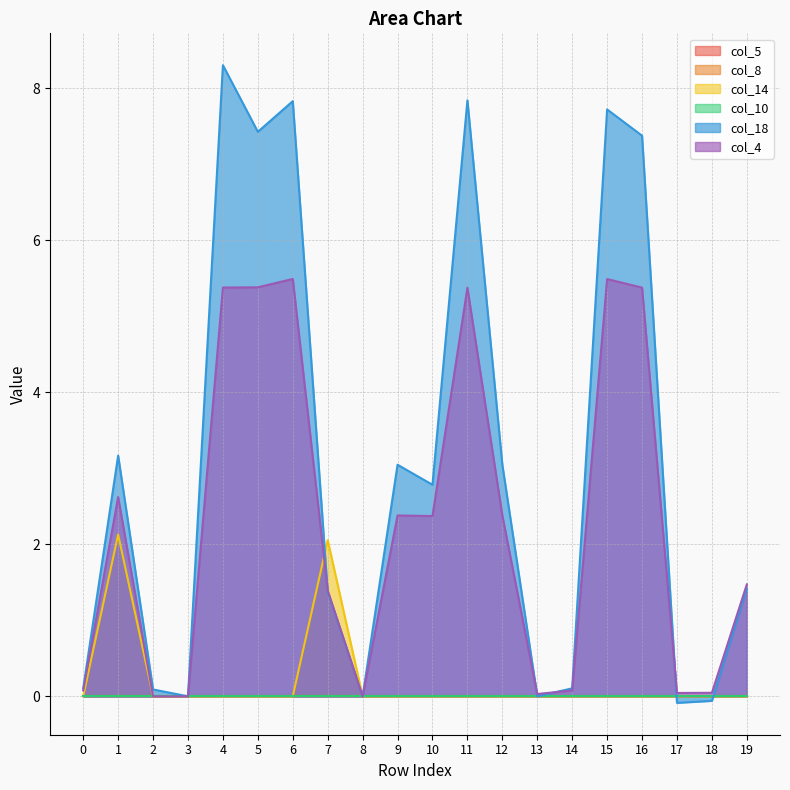

Is the value of col_4 at 8 greater than the value of col_18 at 12?

No